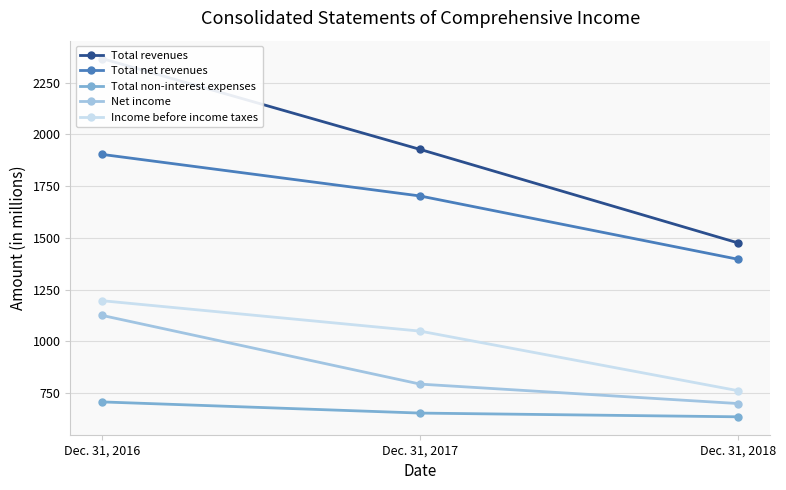

Read the Net income value at Dec. 31, 2018, to the nearest 5.

700